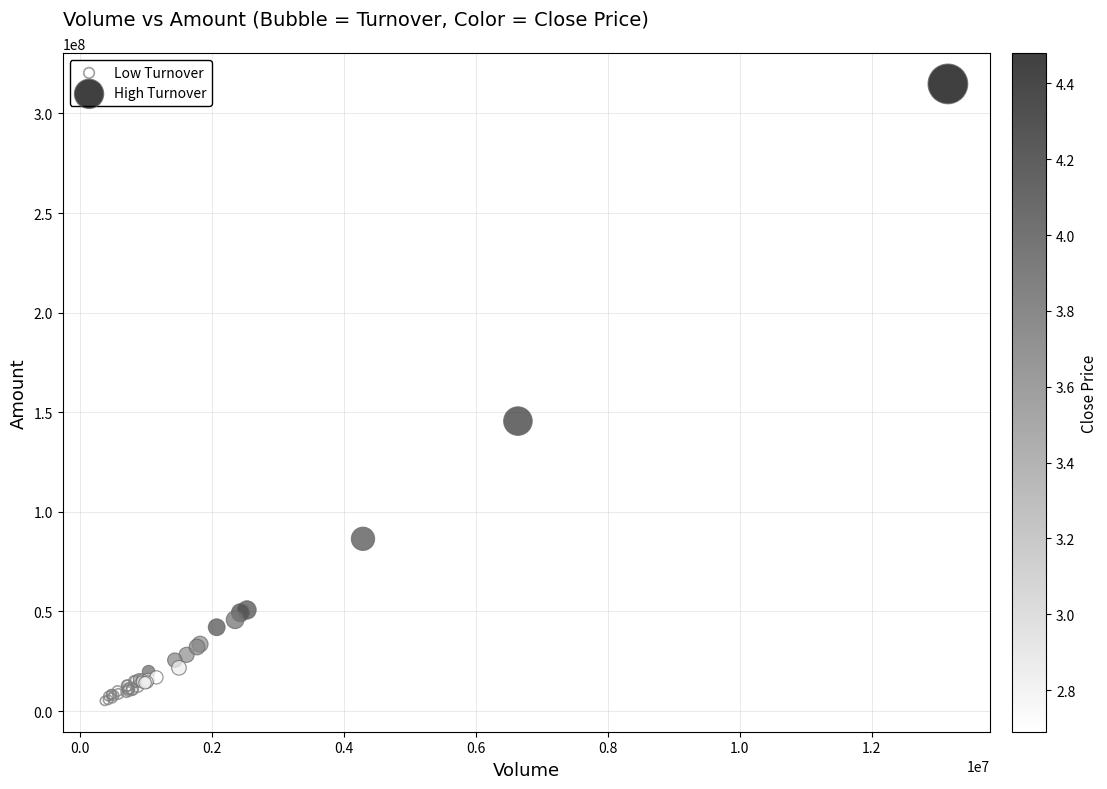

Which series has the widest spread of Y values?

High Turnover